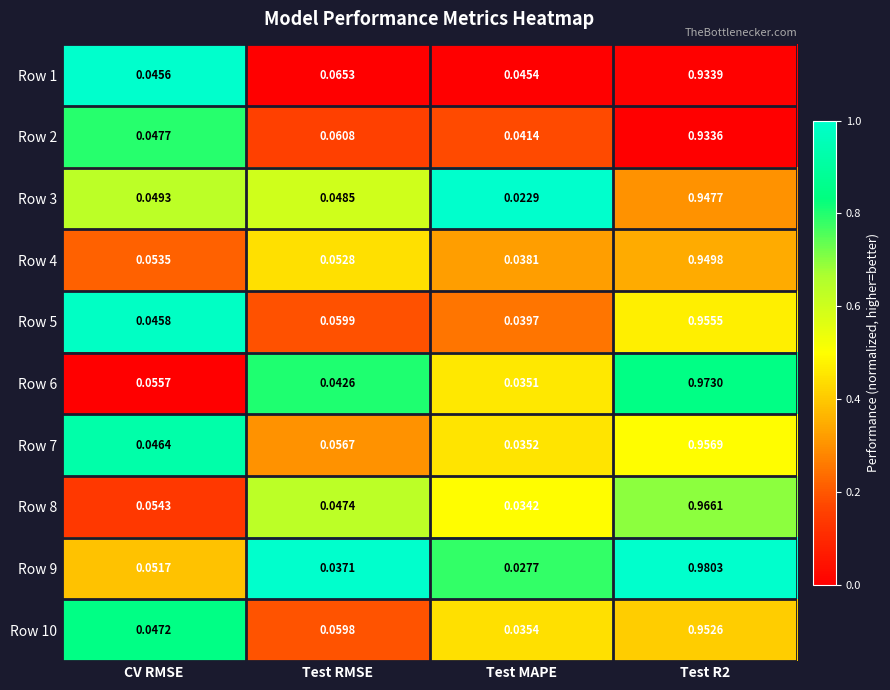

At which category does the chart reach its minimum across all series?

Test MAPE